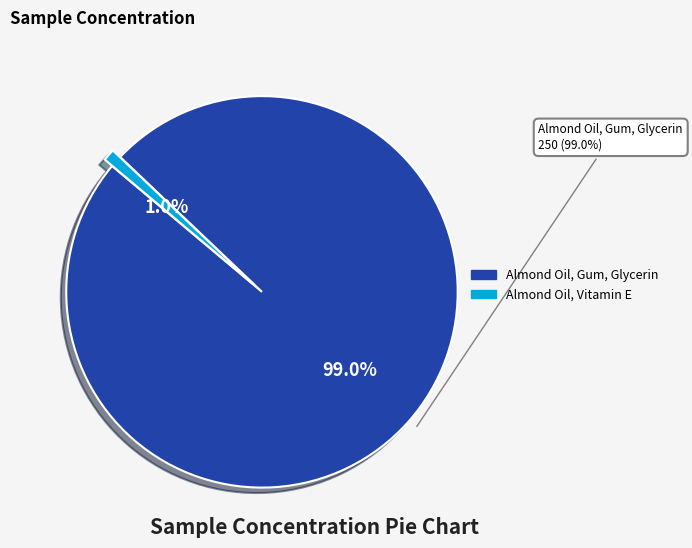

To the nearest percent, what is the difference between the largest and smallest slice percentages?

98%